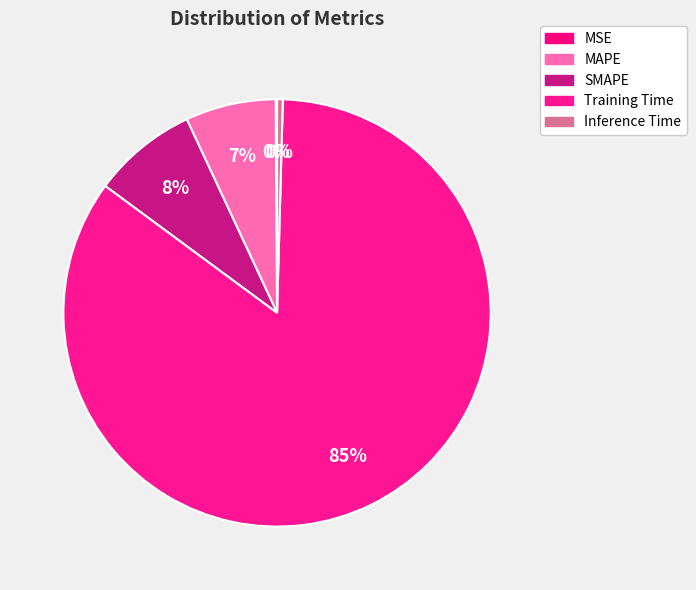

What percentage is NOT represented by SMAPE?

92.1%